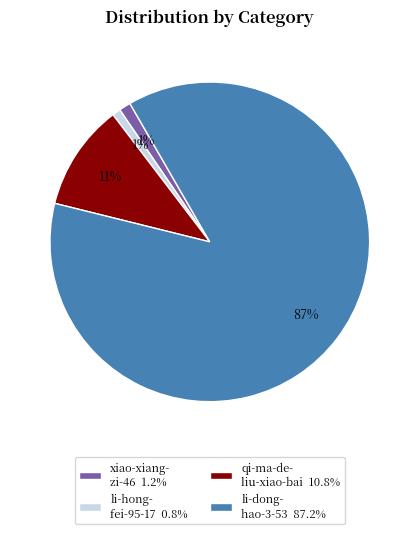

Combined, do xiao-xiang- zi-46 1.2% and qi-ma-de- liu-xiao-bai 10.8% account for over 50%?

No